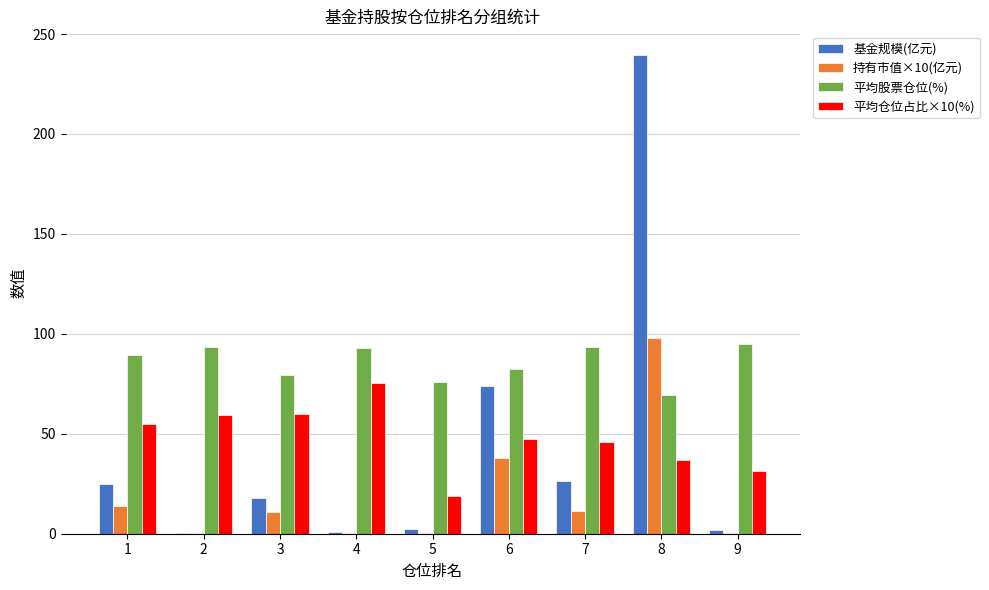

What value does the 平均股票仓位(%) series have at 8?

69.4